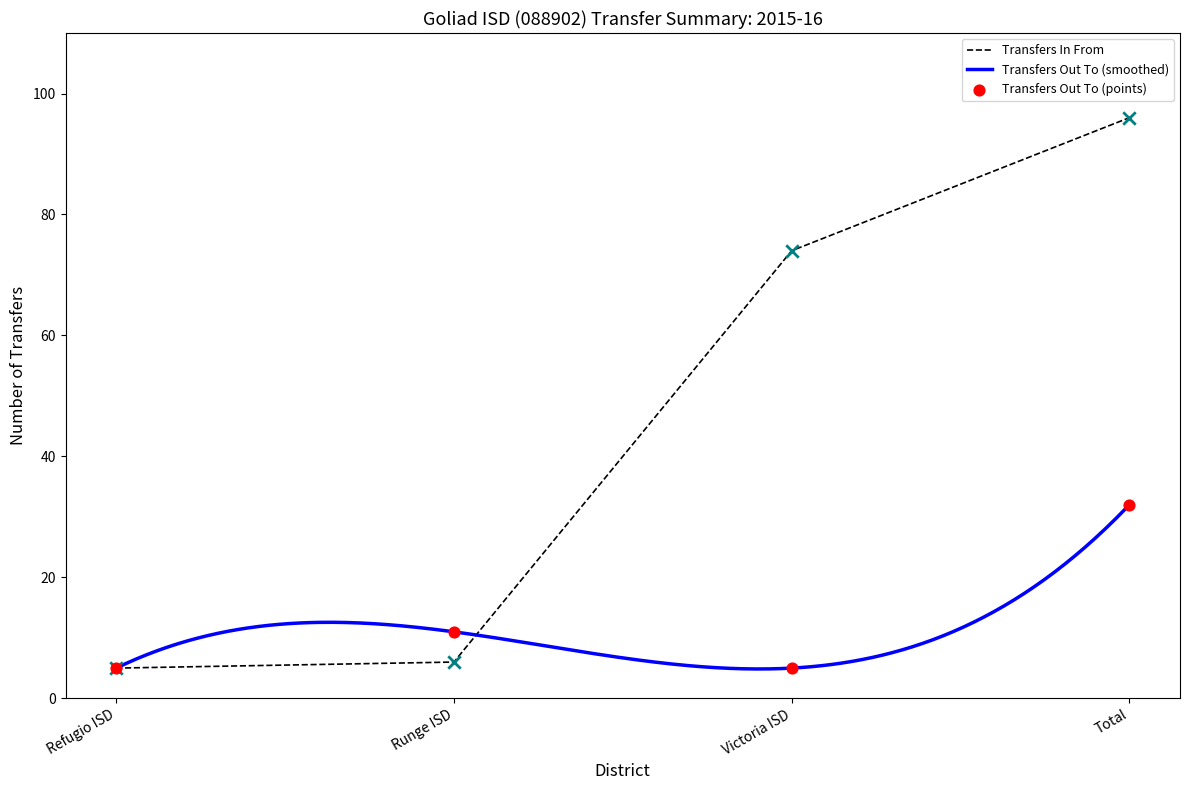

Which series reaches the maximum Y coordinate?

Transfers In From